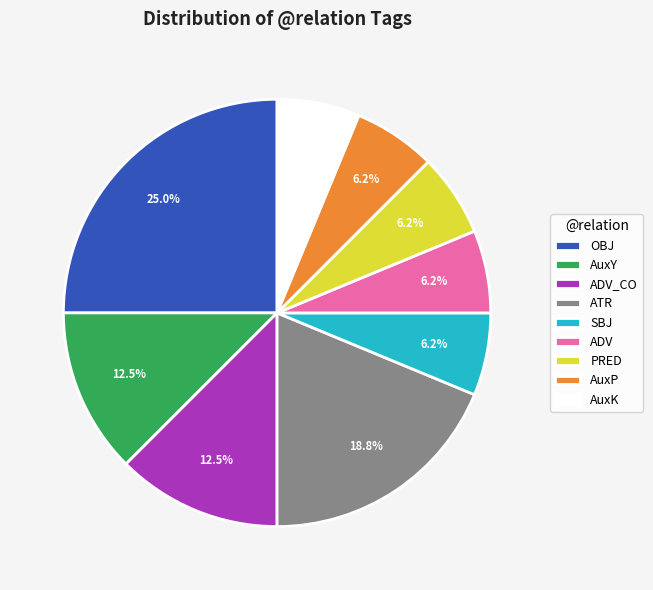

To the nearest percent, what portion does SBJ represent?

6%